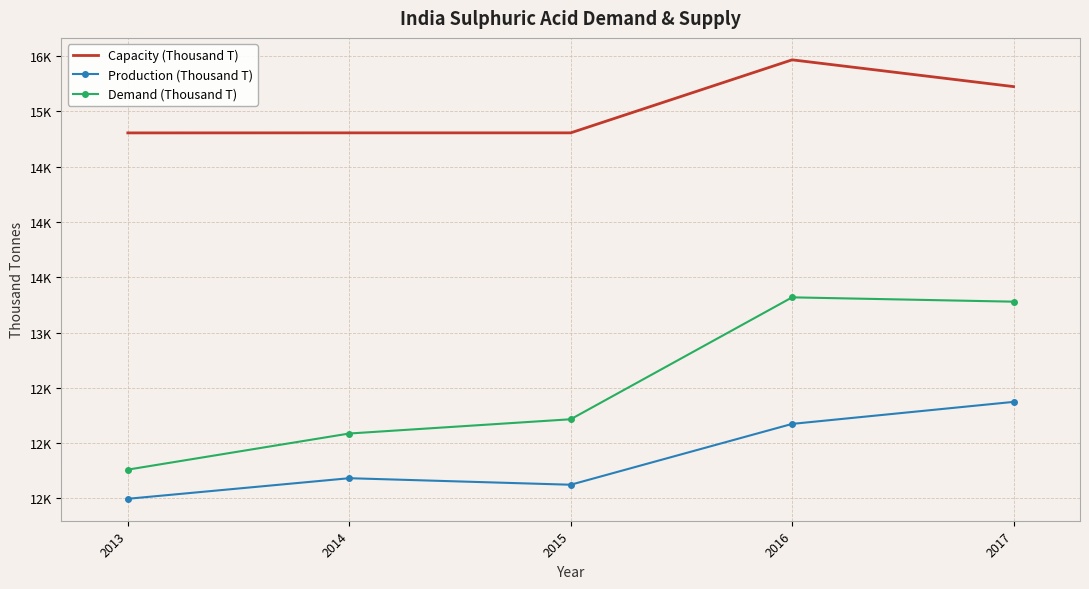

What are all the series names shown in the legend?

Capacity (Thousand T), Production (Thousand T), Demand (Thousand T)